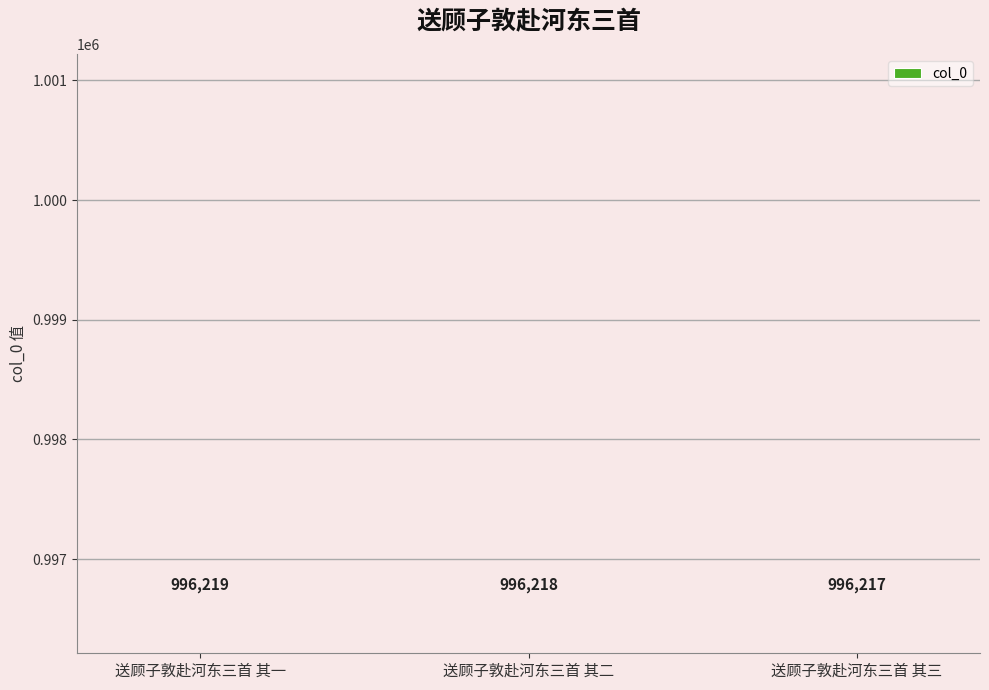

List the labels in order of value, smallest first.

送顾子敦赴河东三首 其三, 送顾子敦赴河东三首 其二, 送顾子敦赴河东三首 其一